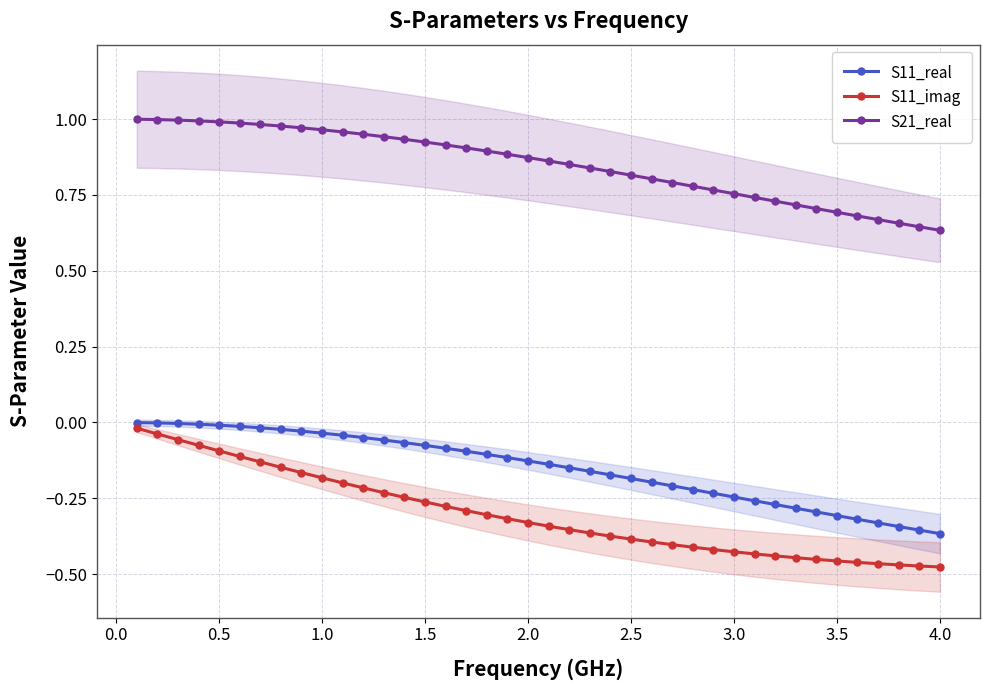

Reading left to right, transcribe all the data shown in this chart.

S11_real: -0.0	-0.0	-0.0	-0.0	-0.0	-0.0	-0.0	-0.0	-0.0	-0.0	-0.0	-0.0	-0.1	-0.1	-0.1	-0.1	-0.1	-0.1	-0.1	-0.1	-0.1	-0.1	-0.2	-0.2	-0.2	-0.2	-0.2	-0.2	-0.2	-0.2	-0.3	-0.3	-0.3	-0.3	-0.3	-0.3	-0.3	-0.3	-0.4	-0.4
S11_imag: -0.0	-0.0	-0.1	-0.1	-0.1	-0.1	-0.1	-0.1	-0.2	-0.2	-0.2	-0.2	-0.2	-0.2	-0.3	-0.3	-0.3	-0.3	-0.3	-0.3	-0.3	-0.4	-0.4	-0.4	-0.4	-0.4	-0.4	-0.4	-0.4	-0.4	-0.4	-0.4	-0.4	-0.5	-0.5	-0.5	-0.5	-0.5	-0.5	-0.5
S21_real: 1.0	1.0	1.0	1.0	1.0	1.0	1.0	1.0	1.0	1.0	1.0	1.0	0.9	0.9	0.9	0.9	0.9	0.9	0.9	0.9	0.9	0.9	0.8	0.8	0.8	0.8	0.8	0.8	0.8	0.8	0.7	0.7	0.7	0.7	0.7	0.7	0.7	0.7	0.6	0.6